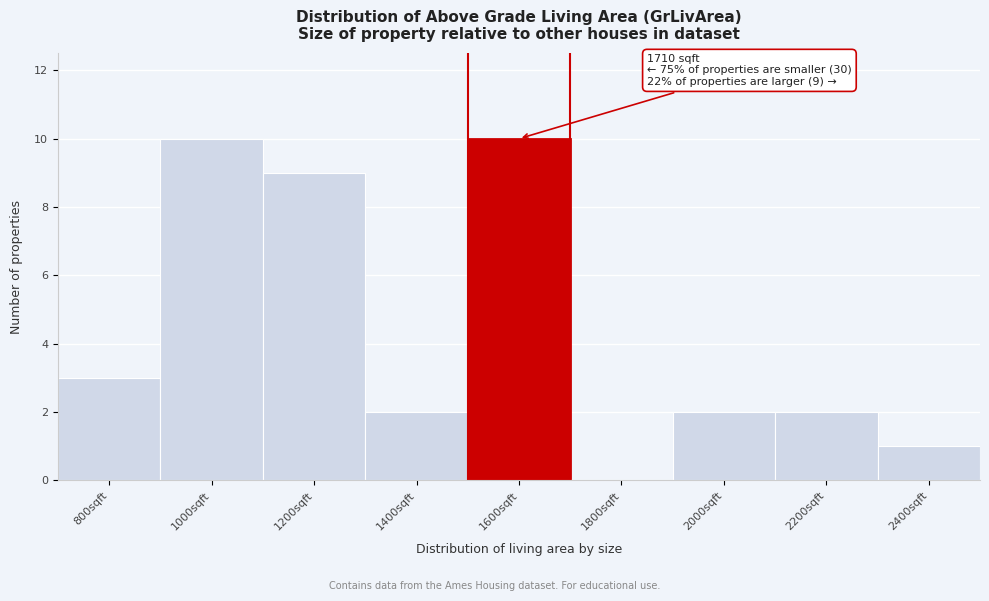

Reading left to right, extract all data points from this chart.

800sqft=3	1000sqft=10	1200sqft=9	1400sqft=2	1600sqft=10	1800sqft=0	2000sqft=2	2200sqft=2	2400sqft=1